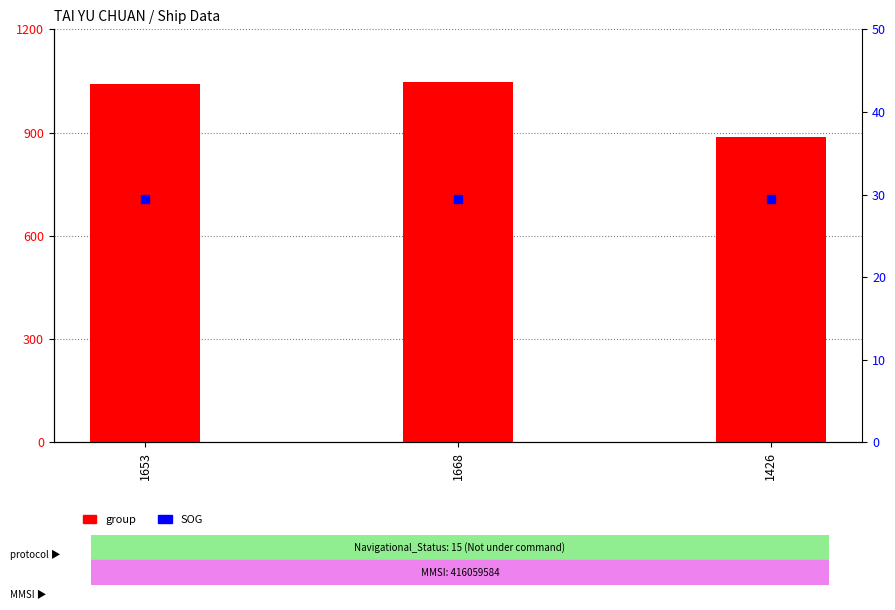

What is the smallest value displayed?

29.4